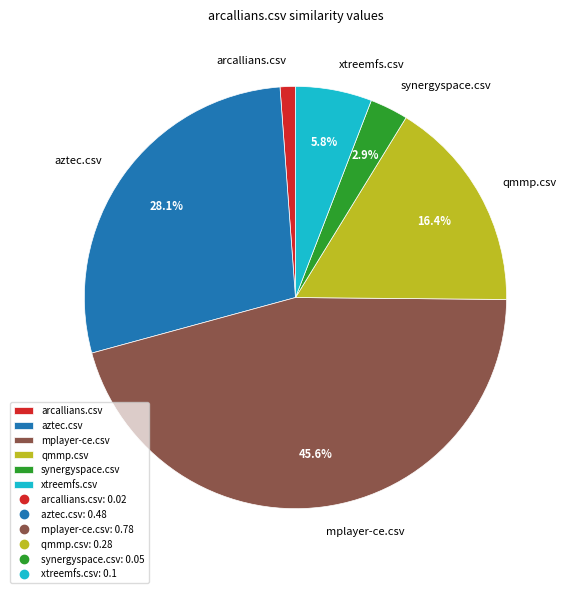

Count the number of slices in the pie.

6